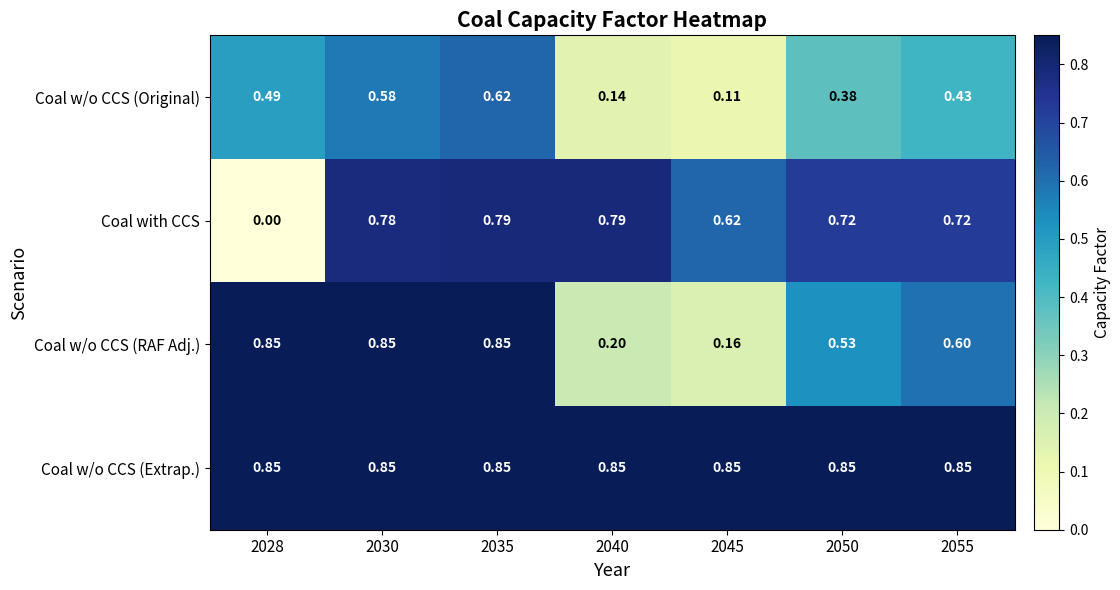

Which series has the largest range (max minus min)?

Coal with CCS